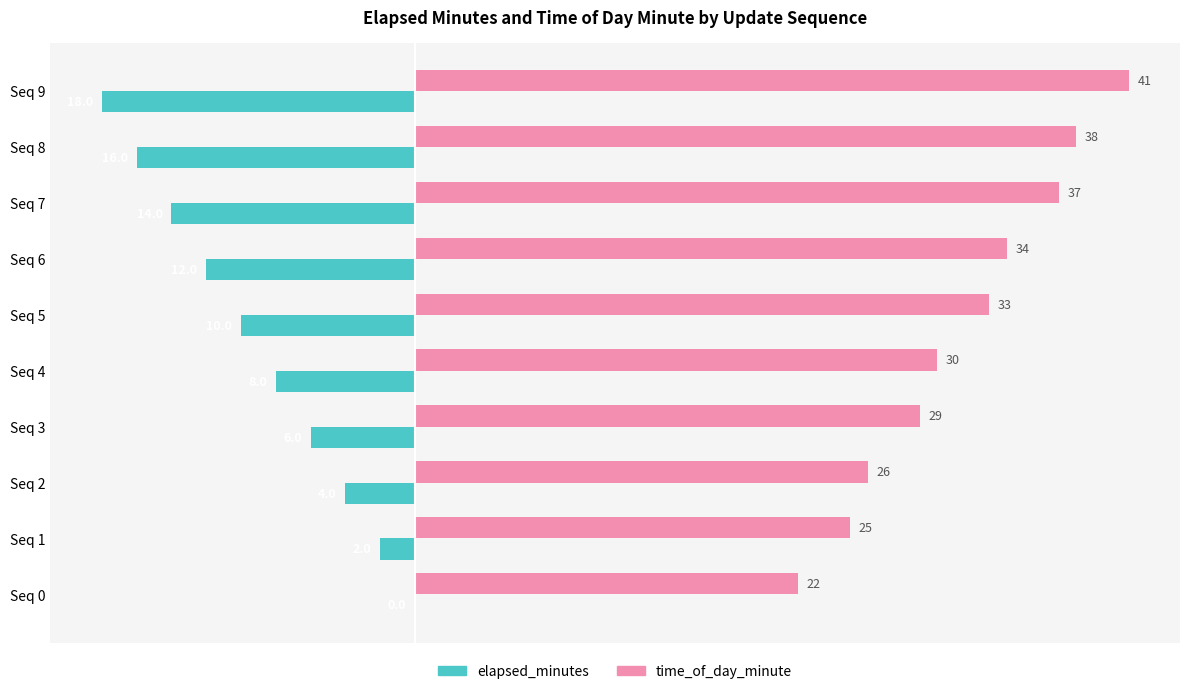

What is the sum of the elapsed_minutes values at Seq 2 and Seq 7?

-18